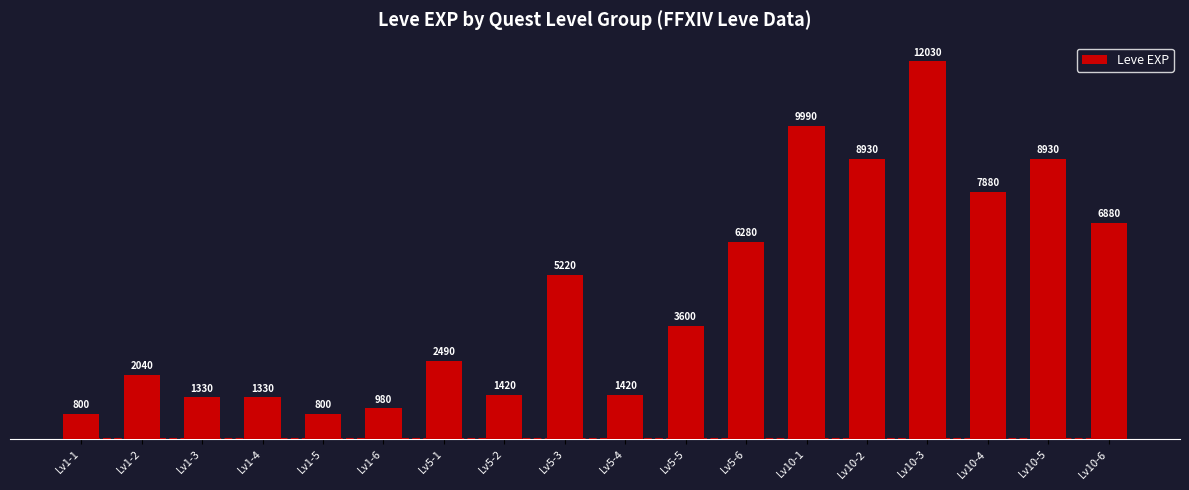

What is the change in value from Lv5-3 to Lv10-2?

+3710